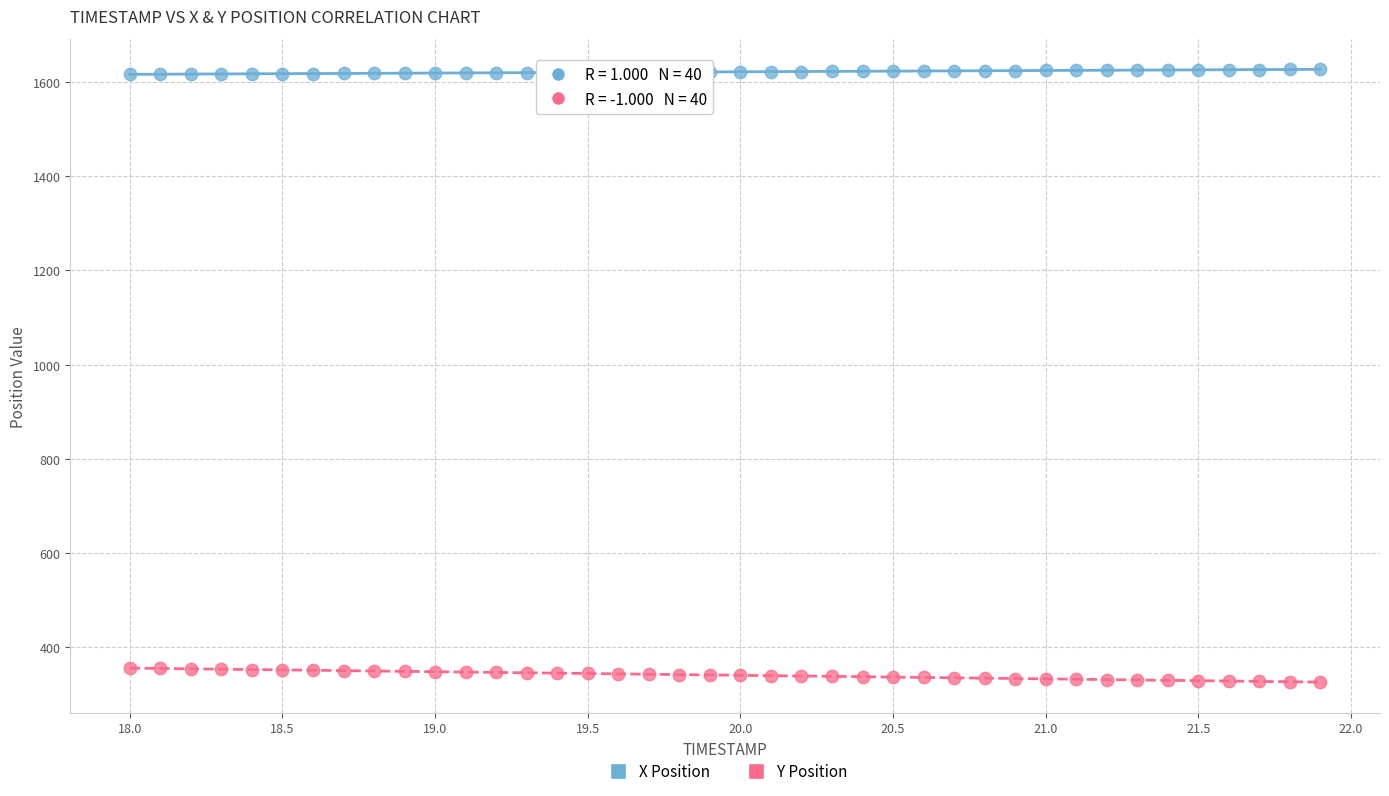

What are all the series names shown in the legend?

X Position, Y Position